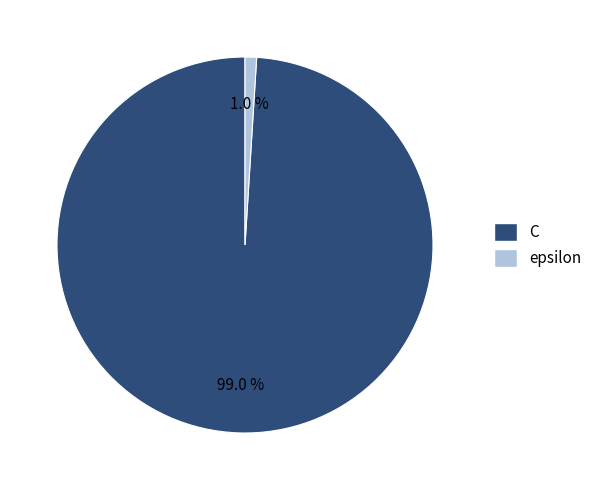

To the nearest percent, what is the combined percentage of C and epsilon?

100%